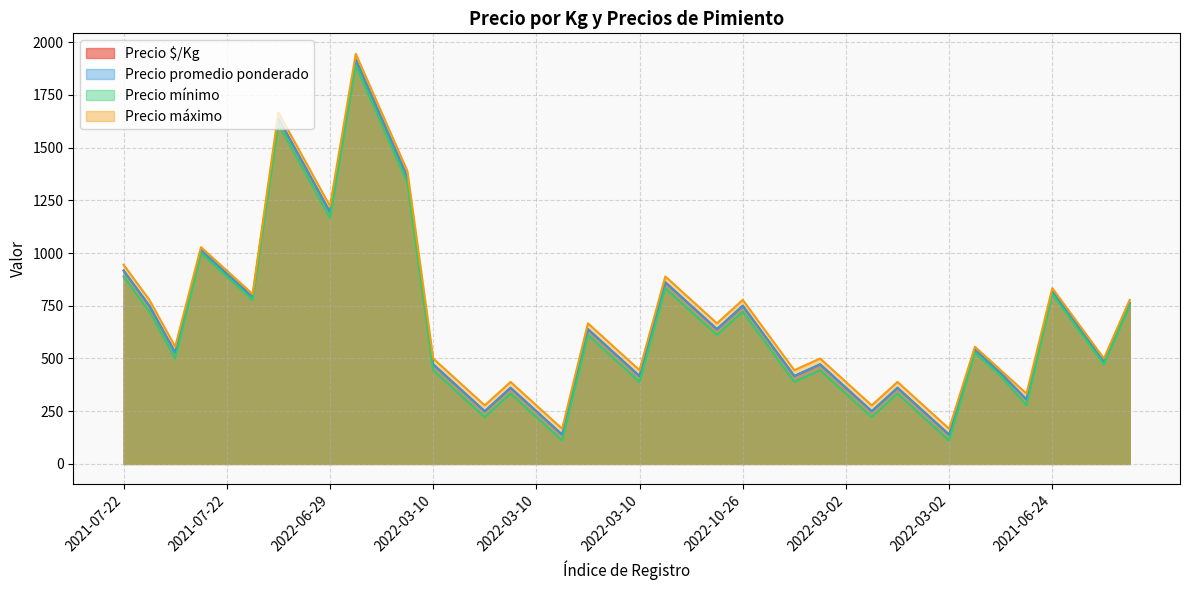

True or false: Precio máximo and Precio mínimo intersect in this chart.

False